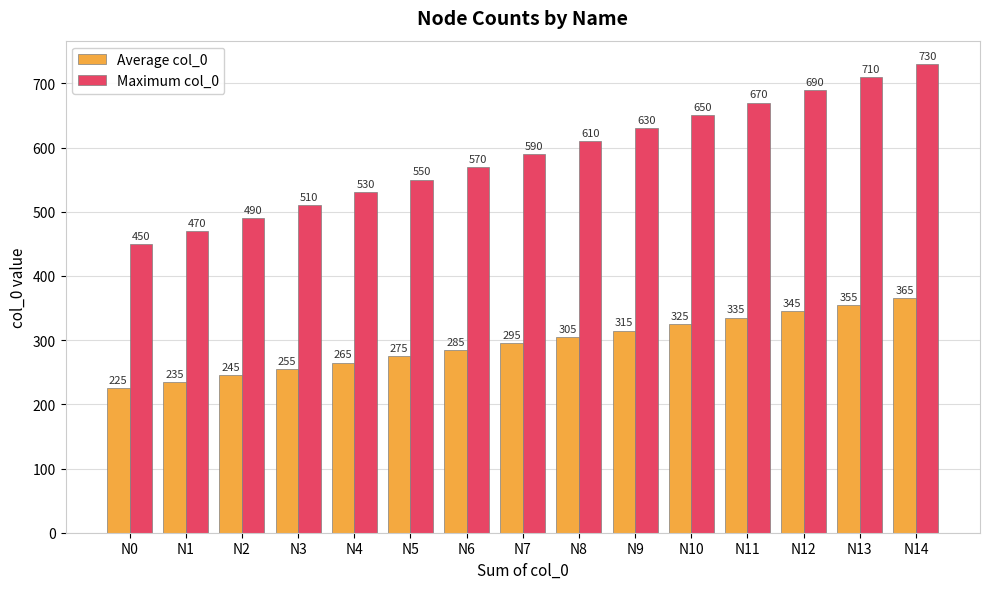

Are the bars grouped side by side (vs. stacked)?

Yes